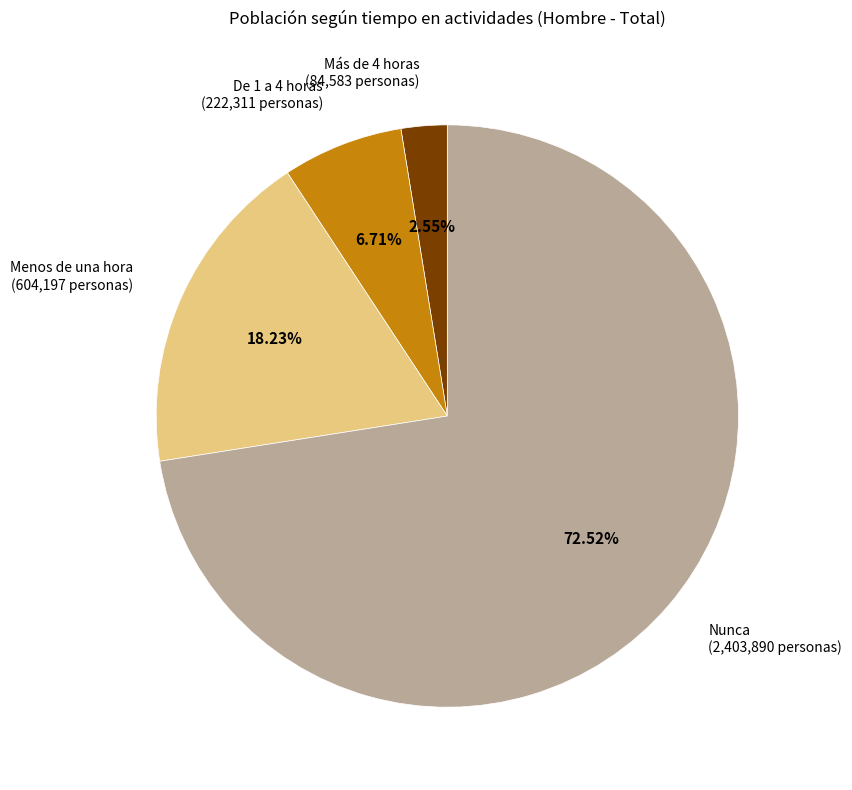

Rank the categories by value from lowest to highest.

Más de 4 horas, De 1 a 4 horas, Menos de una hora, Nunca